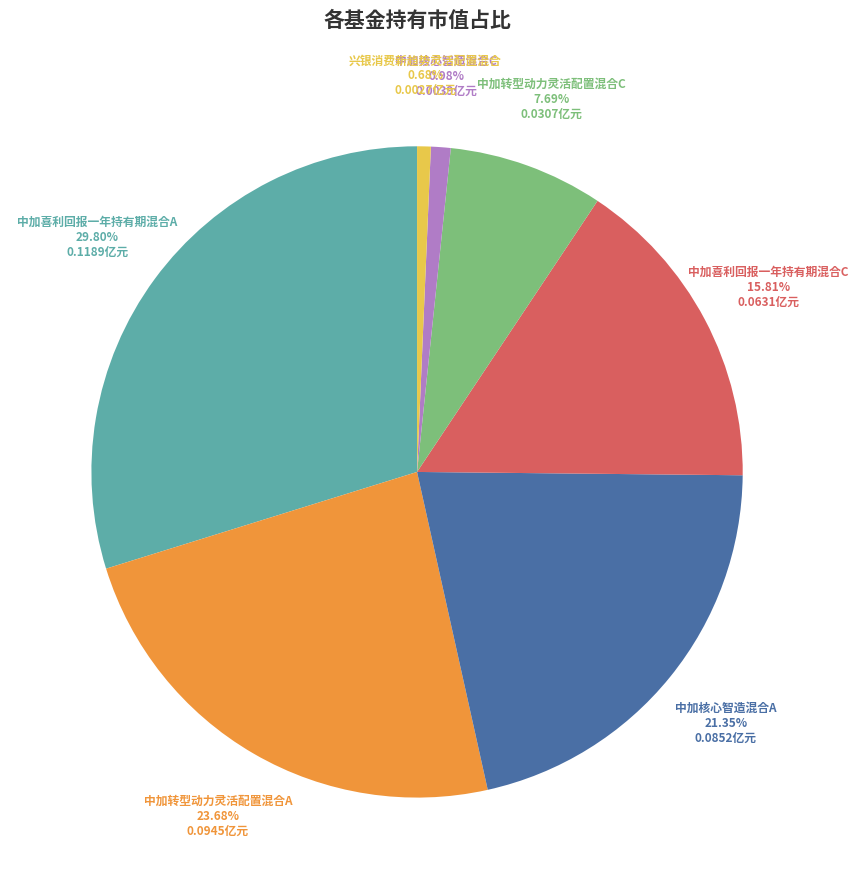

What percentage do 中加核心智造混合C and 兴银消费新趋势灵活配置混合 together represent?

1.7%